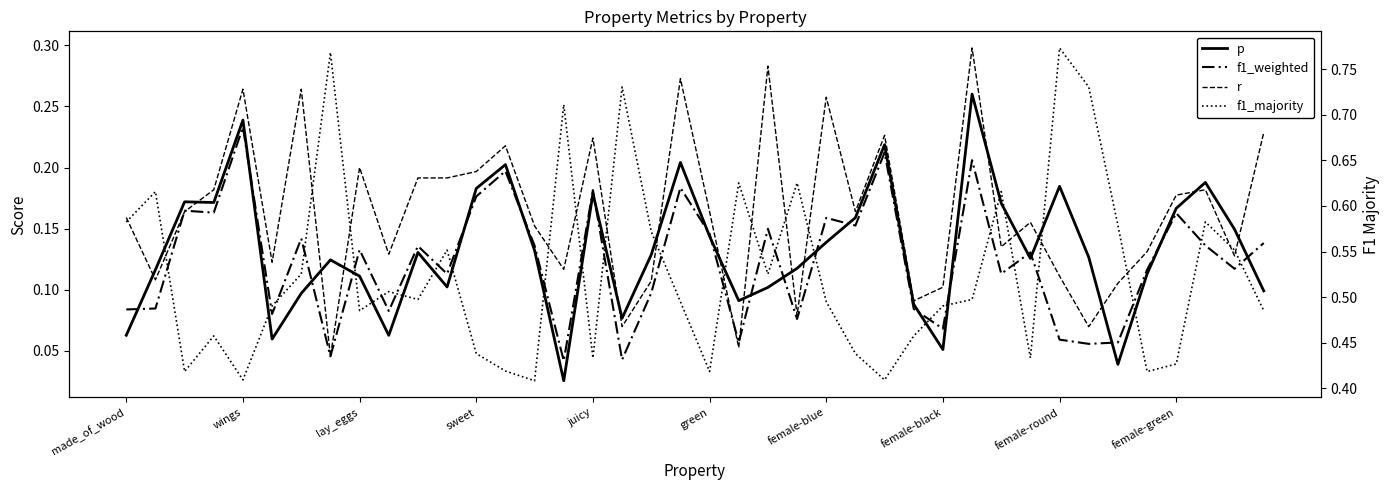

True or false: f1_majority and r intersect in this chart.

False